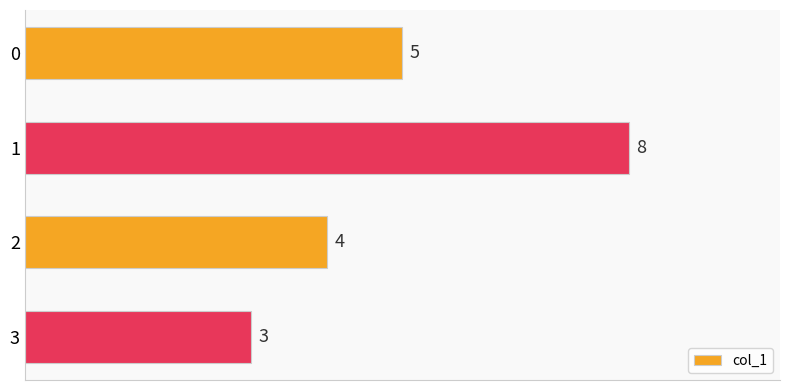

The value at 0 is 2. True or false?

False